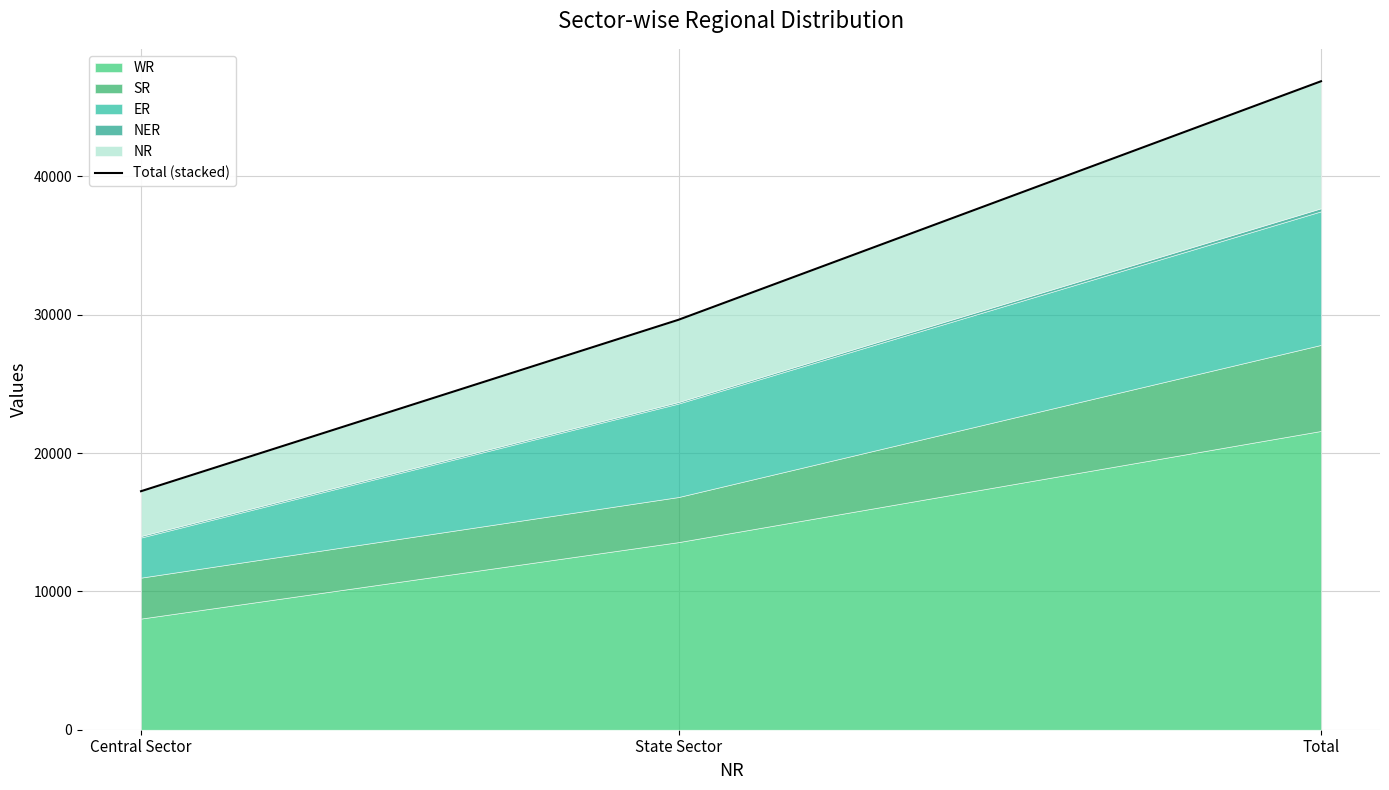

What is the change in value from Central Sector to State Sector?

+12395